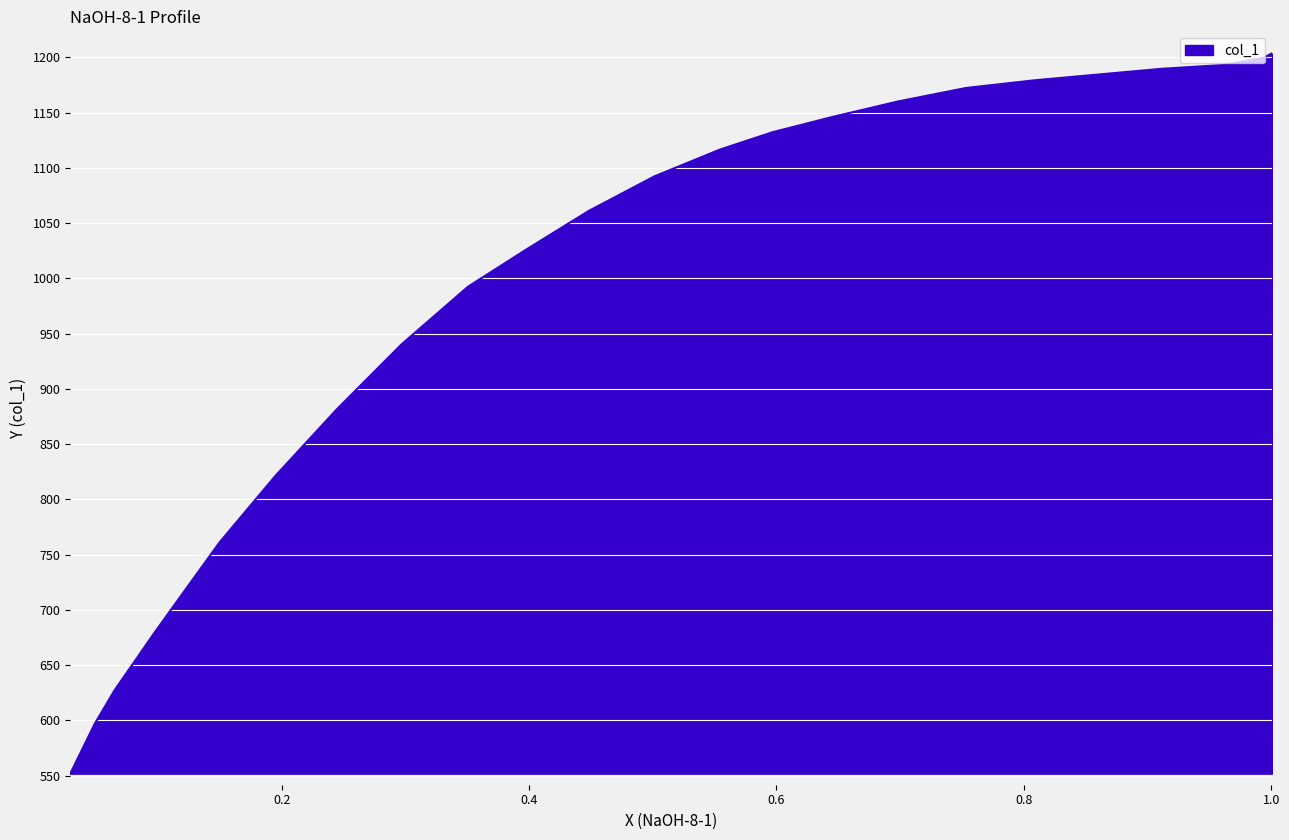

What is the average value?

993.0